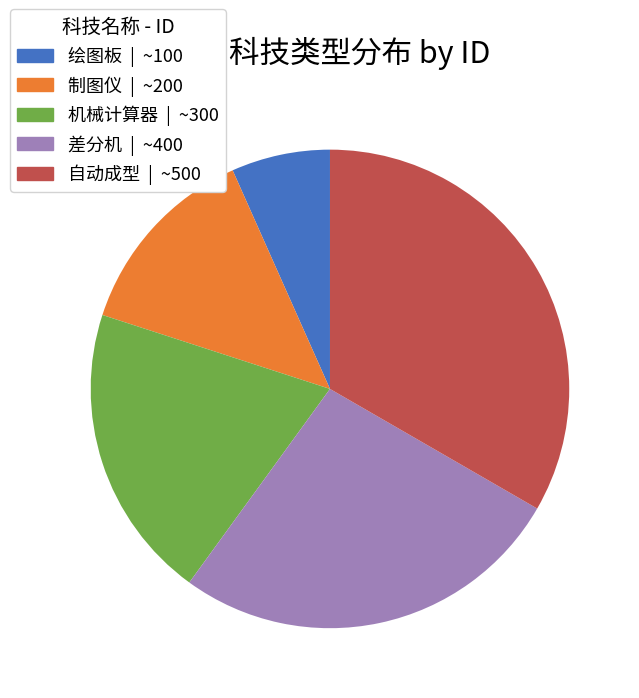

The 自动成型 slice represents 41% of the pie. True or false?

False